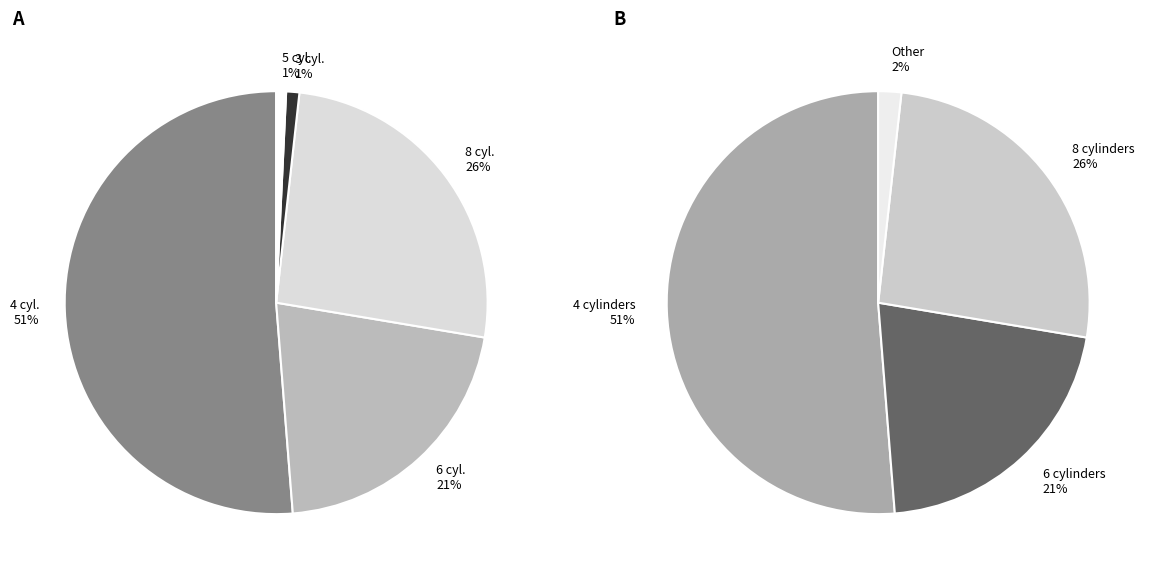

What is the ratio of the value at 6 to the value at 5?

28.0